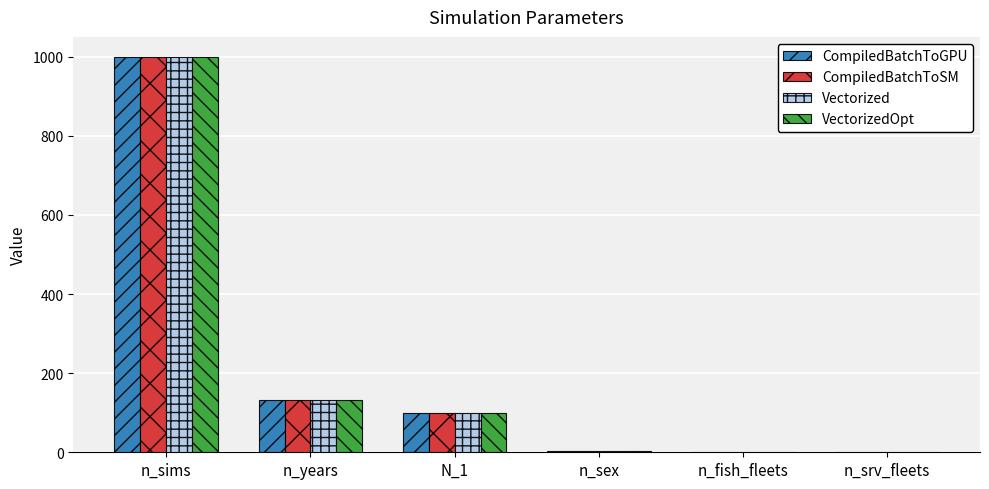

Count the number of categories in the chart.

6